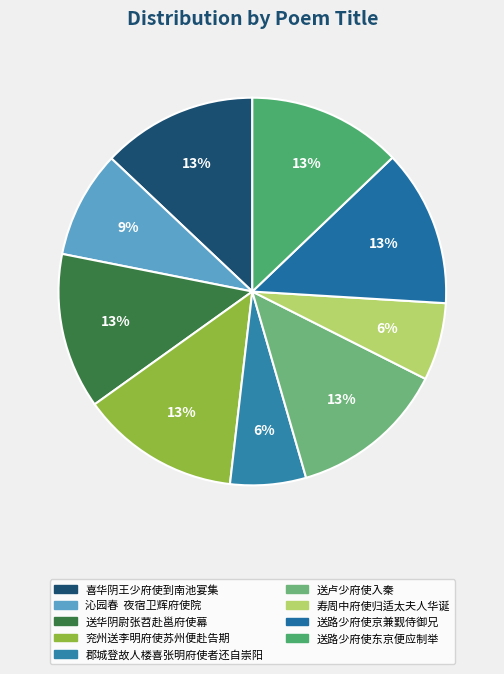

Approximately how many times larger is the value at 喜华阴王少府使到南池宴集 compared to 送华阴尉张苕赴邕府使幕?

1.0